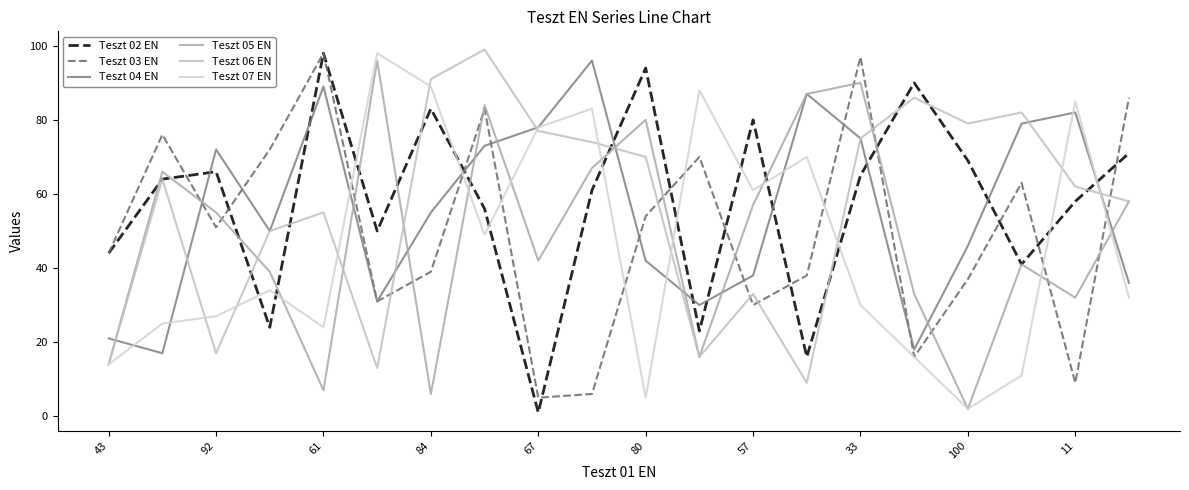

What are all the series names shown in the legend?

Teszt 02 EN, Teszt 03 EN, Teszt 04 EN, Teszt 05 EN, Teszt 06 EN, Teszt 07 EN